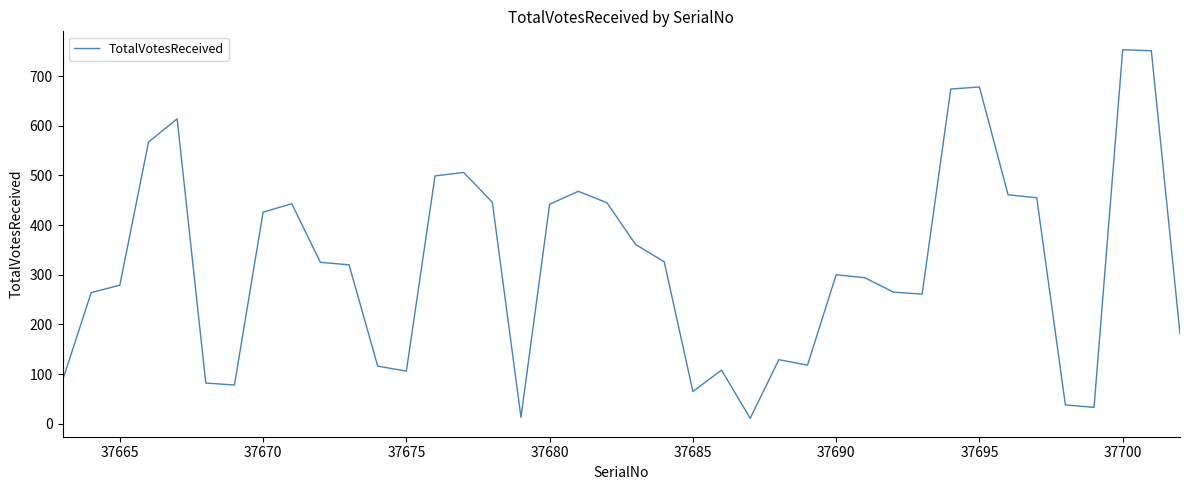

How many distinct data groups are displayed?

1